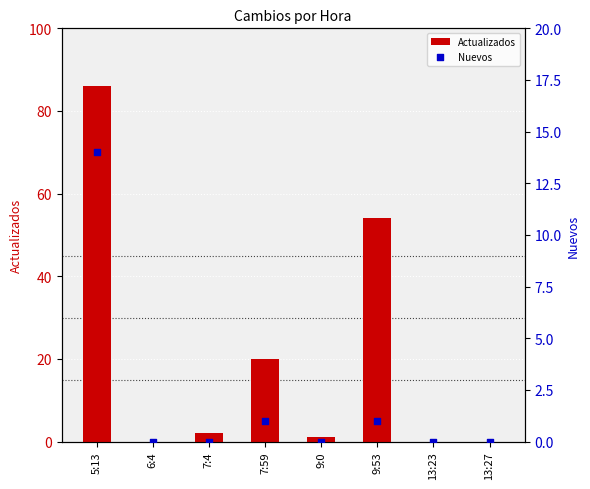

Which series has the largest Y range (max minus min)?

Actualizados